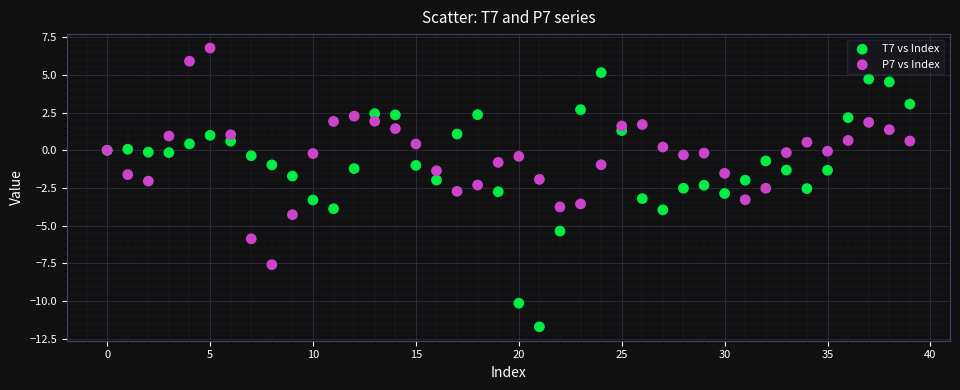

Which series has the widest spread of Y values?

T7 vs Index